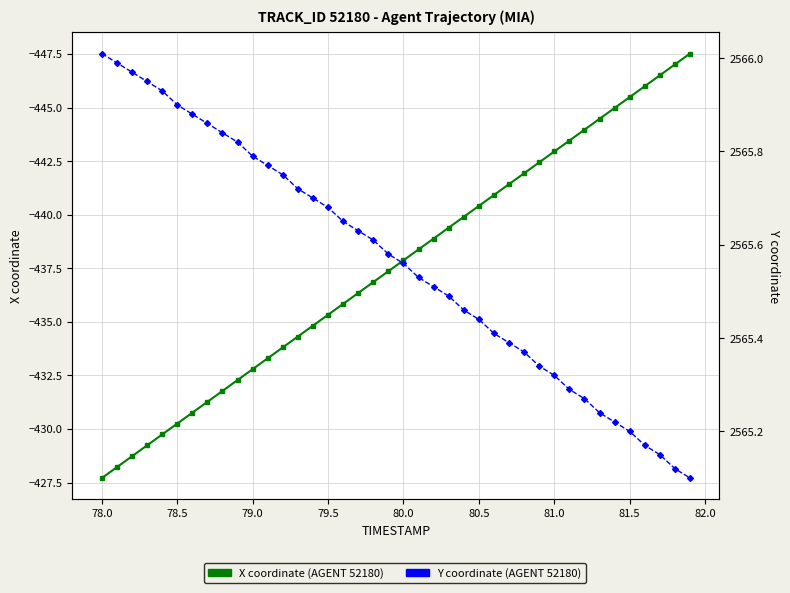

True or false: Y coordinate and X coordinate intersect in this chart.

False